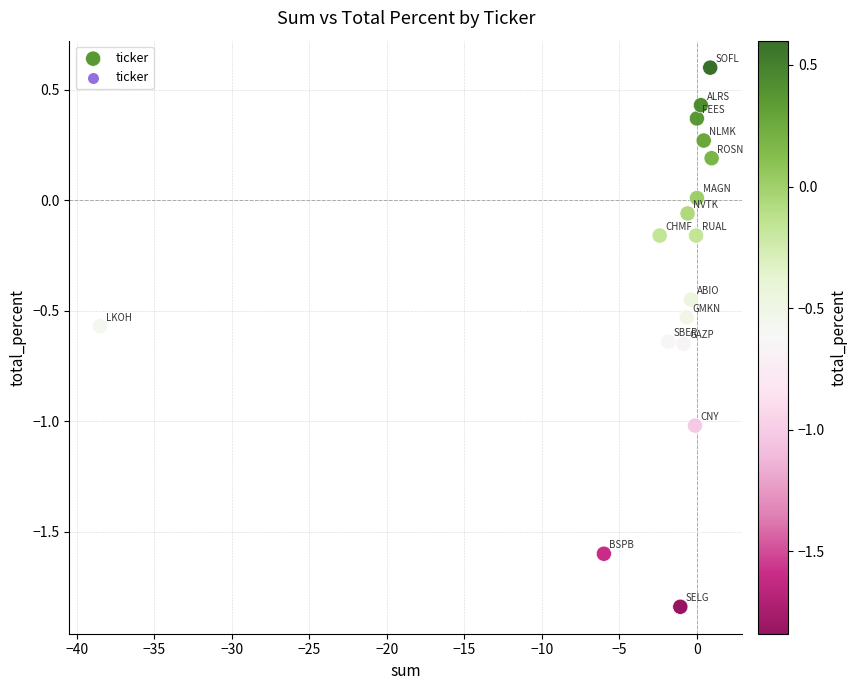

What is the range of X values (max minus min)?

39.5